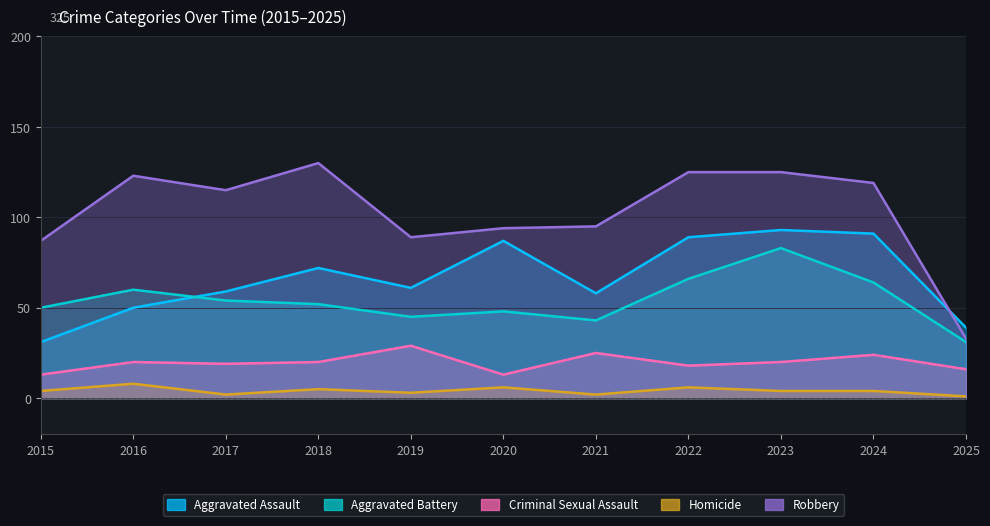

How many data points in Robbery are less than 115?

5